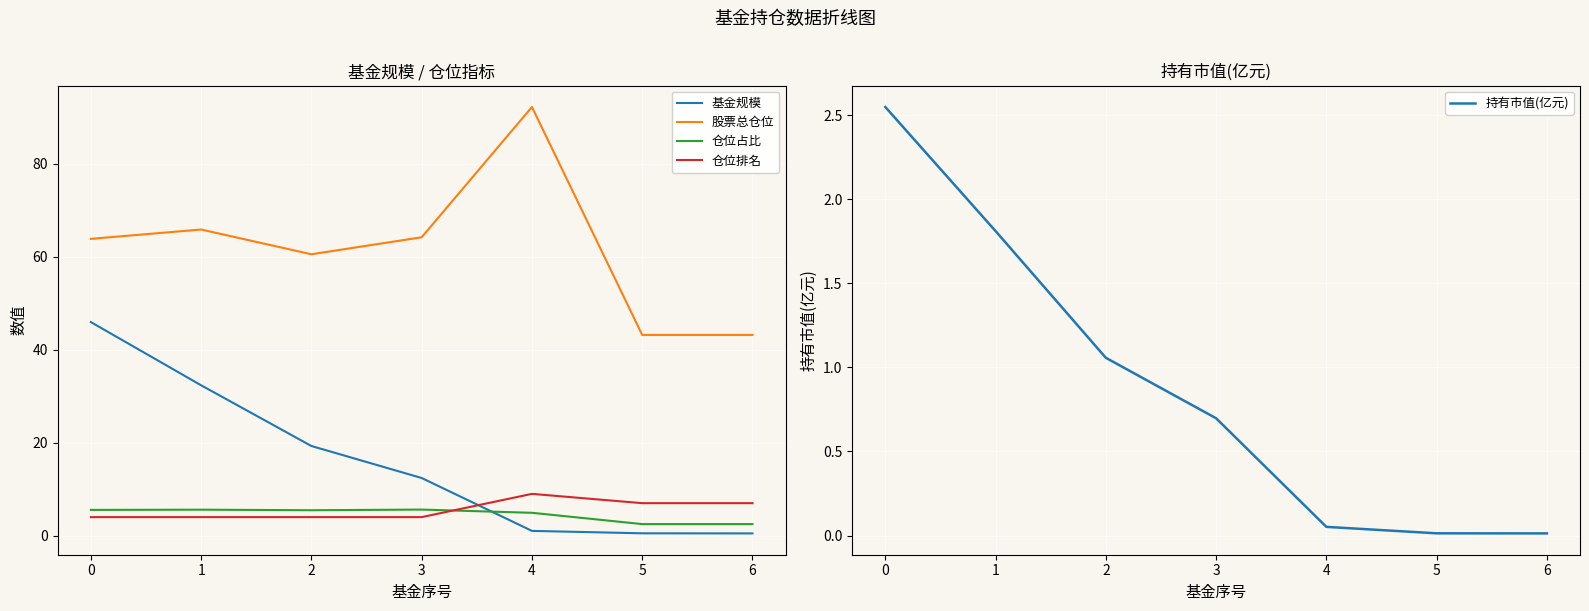

What is the average value of the 仓位占比 series?

4.6